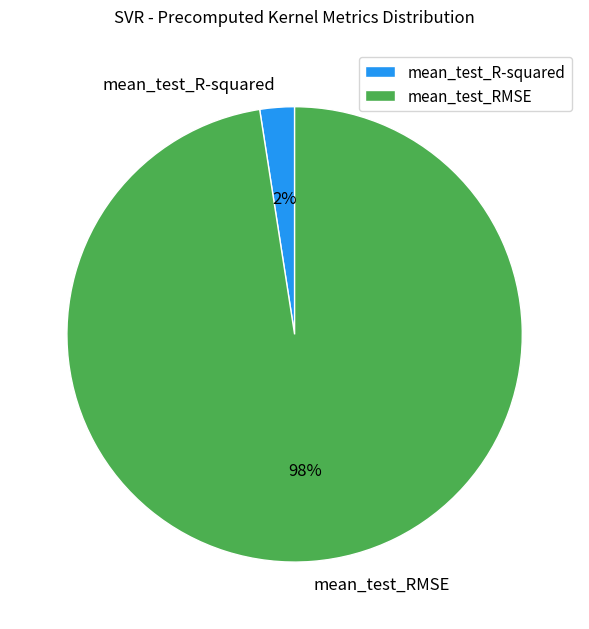

Which has a higher value, mean_test_R-squared or mean_test_RMSE?

mean_test_RMSE